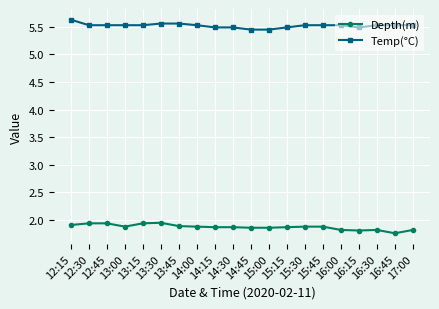

Rank the series by their maximum value, from highest to lowest.

Temp(°C), Depth(m)